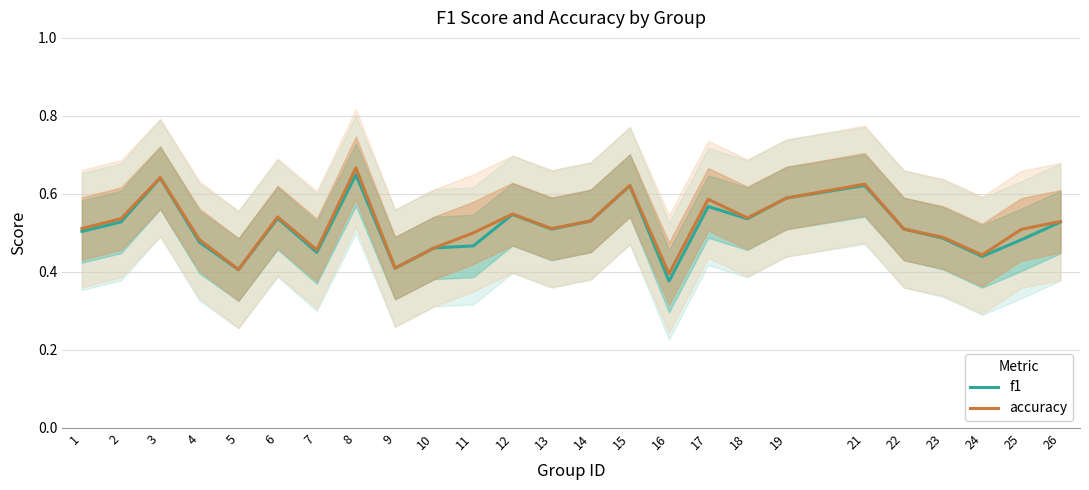

List the labels in order of accuracy value, smallest first.

16, 5, 9, 24, 7, 10, 4, 23, 11, 25, 22, 1, 13, 26, 14, 2, 18, 6, 12, 17, 19, 15, 21, 3, 8